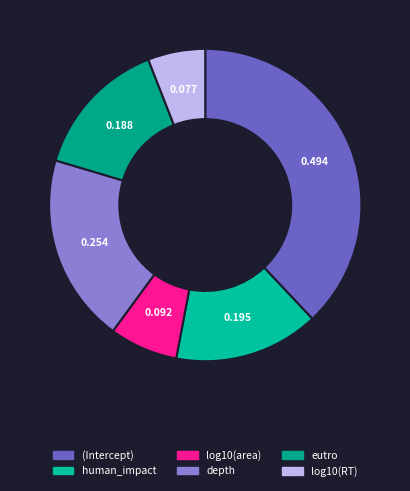

Is the sum of (Intercept) and human_impact greater than half?

Yes